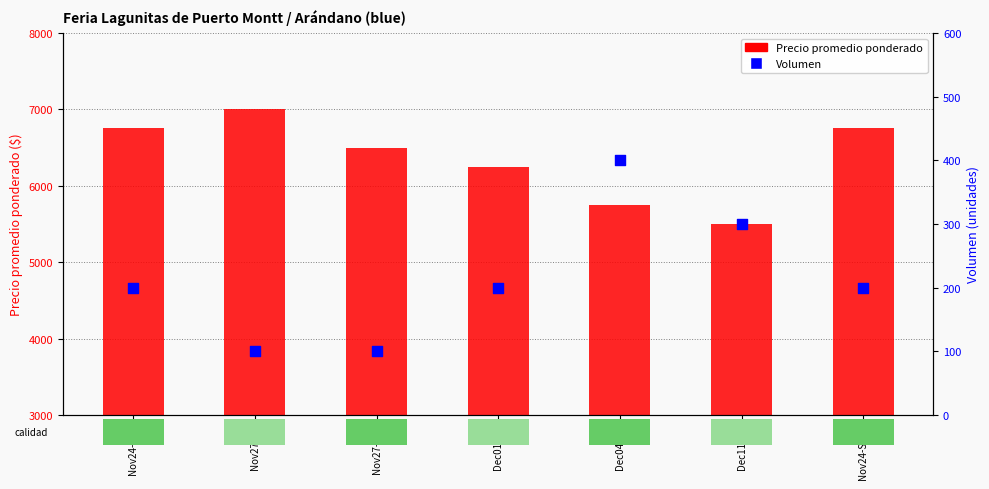

What are all the series names shown in the legend?

Precio promedio ponderado, Volumen